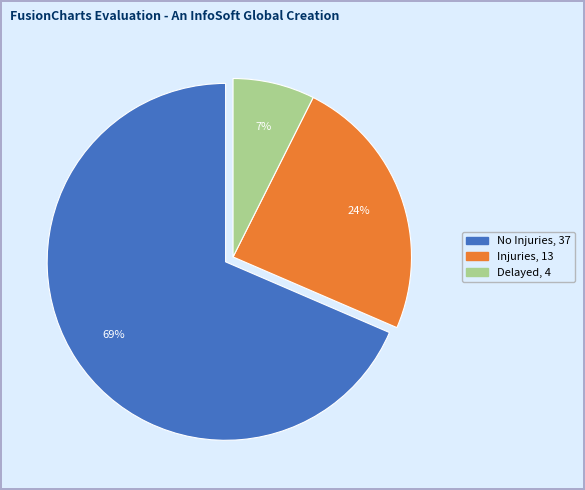

Which slice represents more than half of the pie?

No Injuries